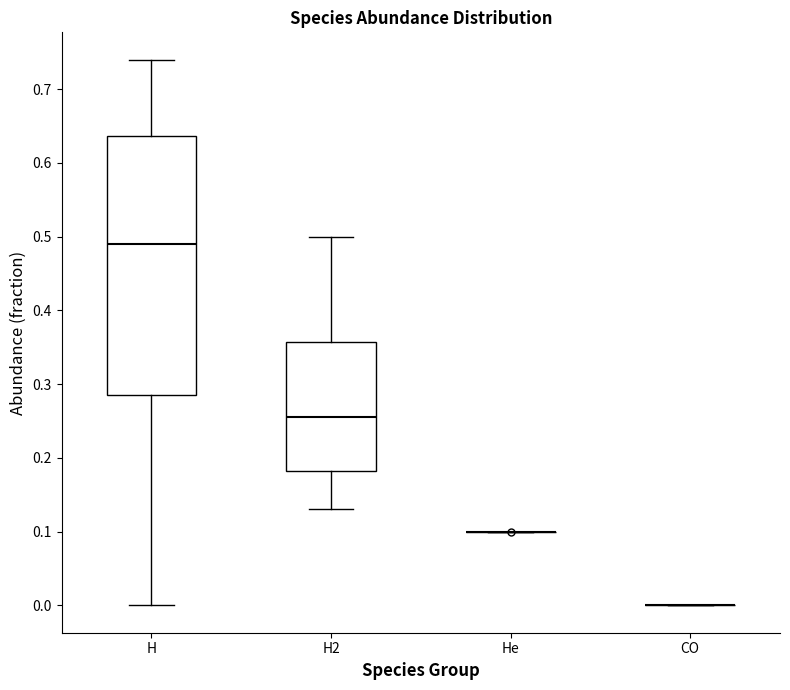

Reading left to right, transcribe this box plot: for each box, give where its median line is, the range the box spans, and where its two whiskers end, as read against the y-axis. The values are not printed on the chart, so give them approximately, as read against the axis.

H: median 0.49, box 0.29 to 0.64, whiskers 0.00 to 0.74
H2: median 0.26, box 0.18 to 0.36, whiskers 0.13 to 0.50
He: box collapsed to a line at 0.10, whiskers 0.10 to 0.10
CO: box collapsed to a line at 0.00, whiskers 0.00 to 0.00